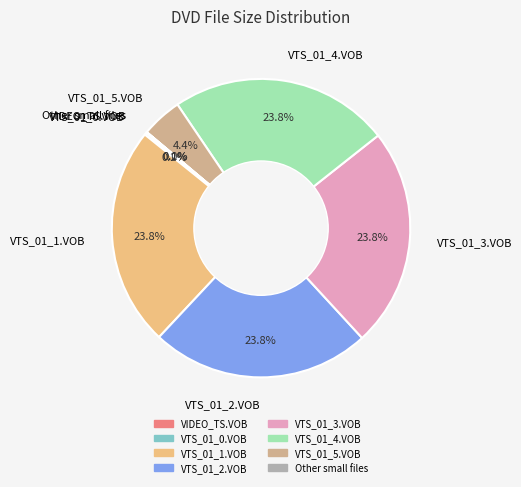

Is VTS_01_2.VOB the majority of the pie?

No